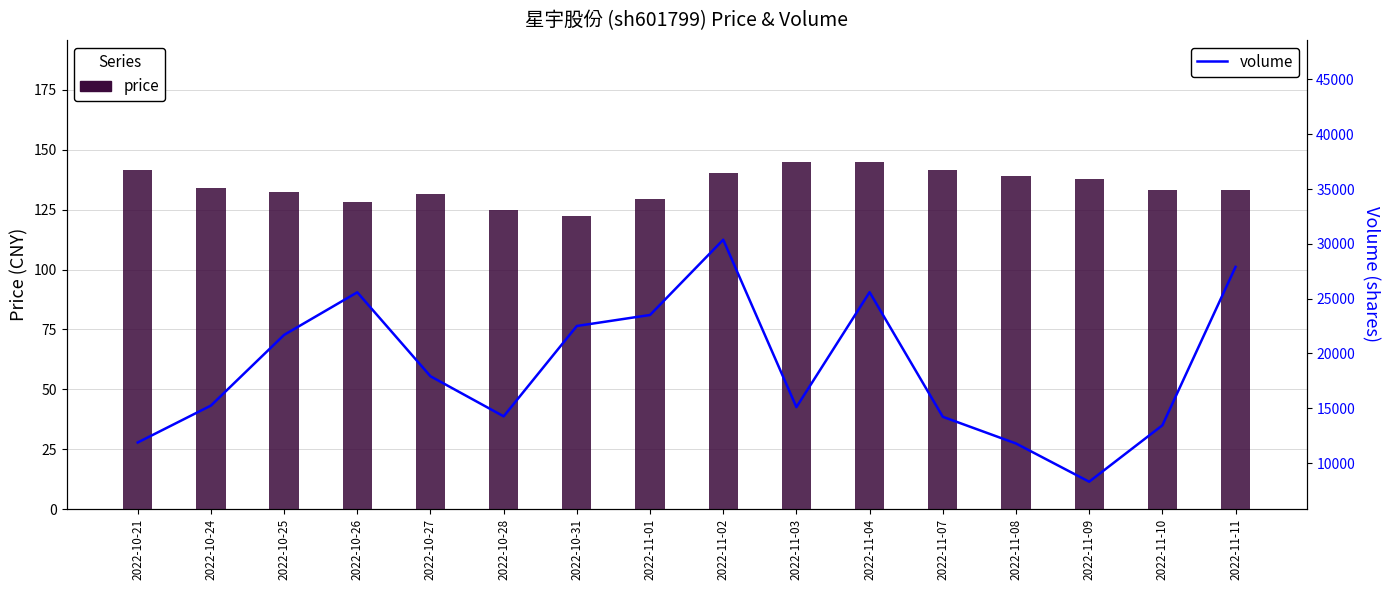

True or false: price has a value of 72.5 at 2022-10-24.

False